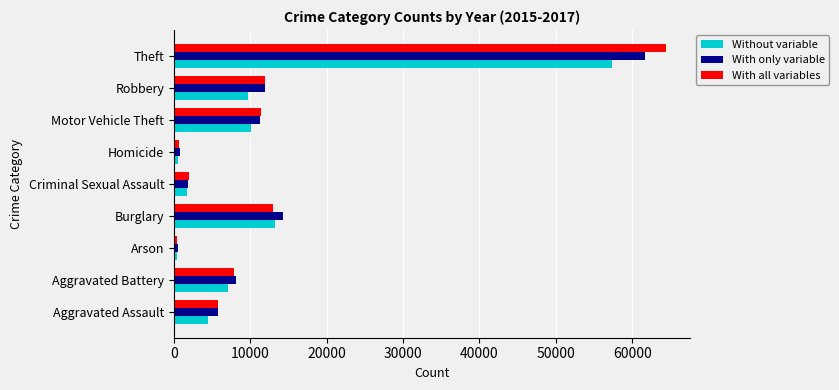

Count the number of categories in the chart.

9